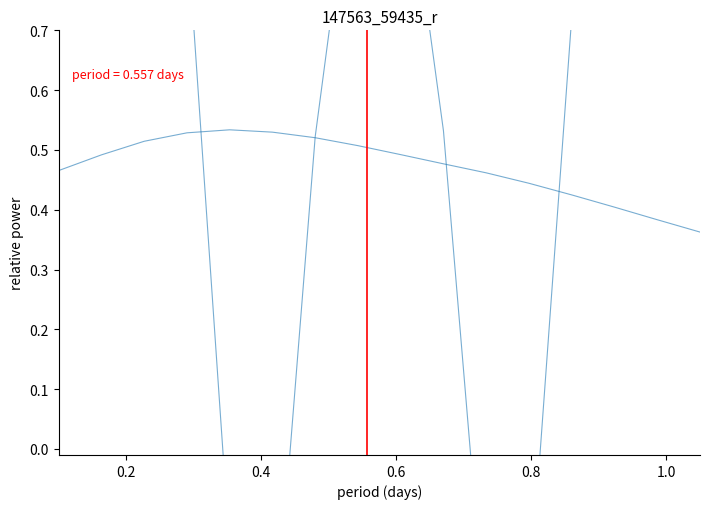

Does the chart have visible grid lines?

No